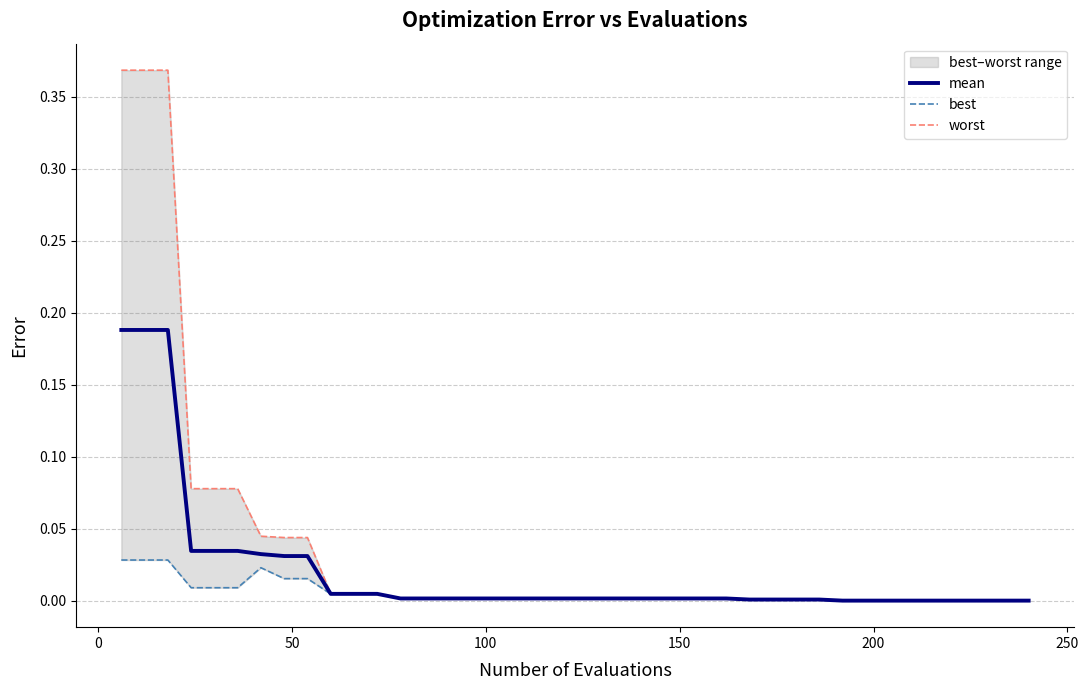

In best, how many points are higher than both neighbors (excluding endpoints)?

1